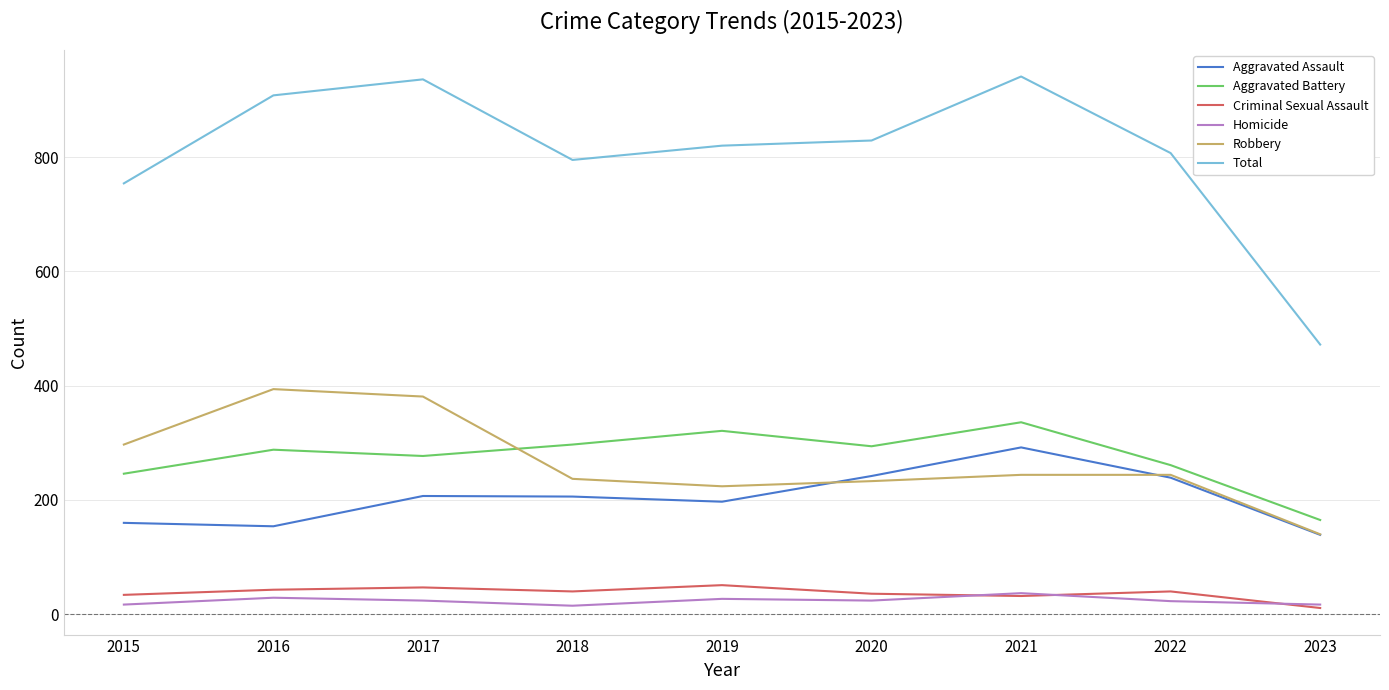

What are all the series names shown in the legend?

Aggravated Assault, Aggravated Battery, Criminal Sexual Assault, Homicide, Robbery, Total